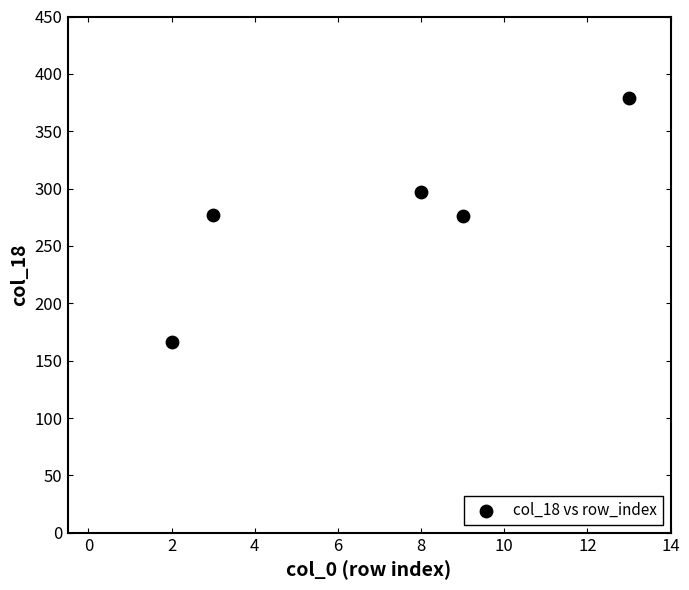

What is the range of Y values (max minus min)?

212.2